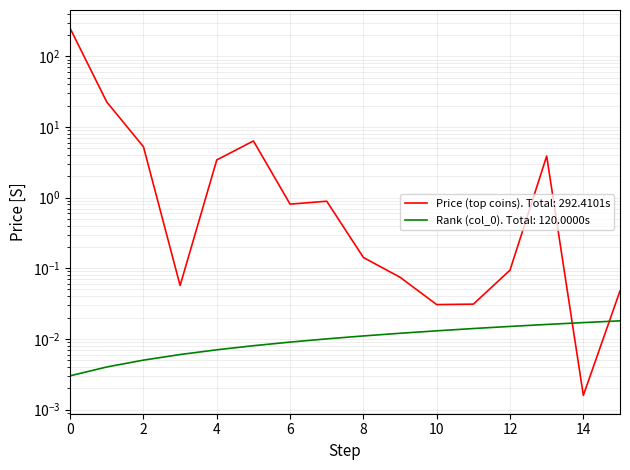

Which series has the largest total across all categories?

Price (top coins)